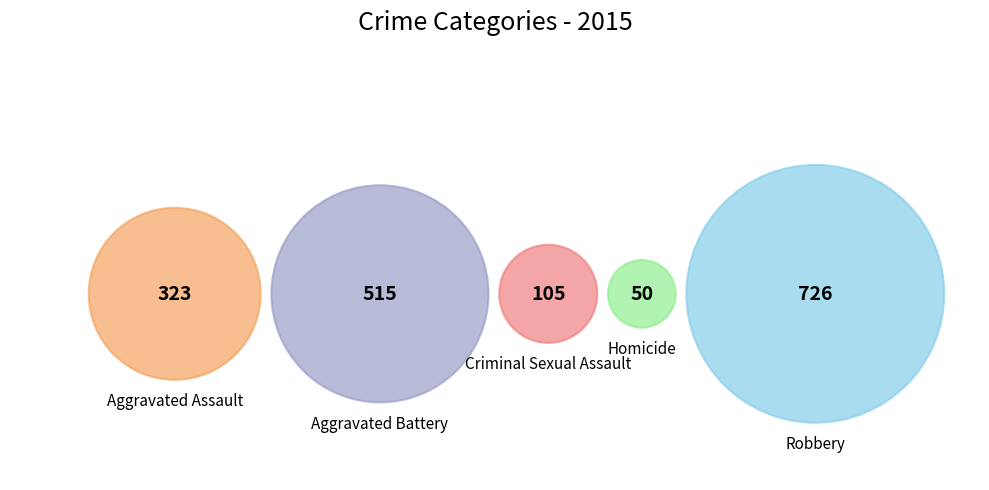

To the nearest percent, what is the combined percentage of Aggravated Battery and Robbery?

72%